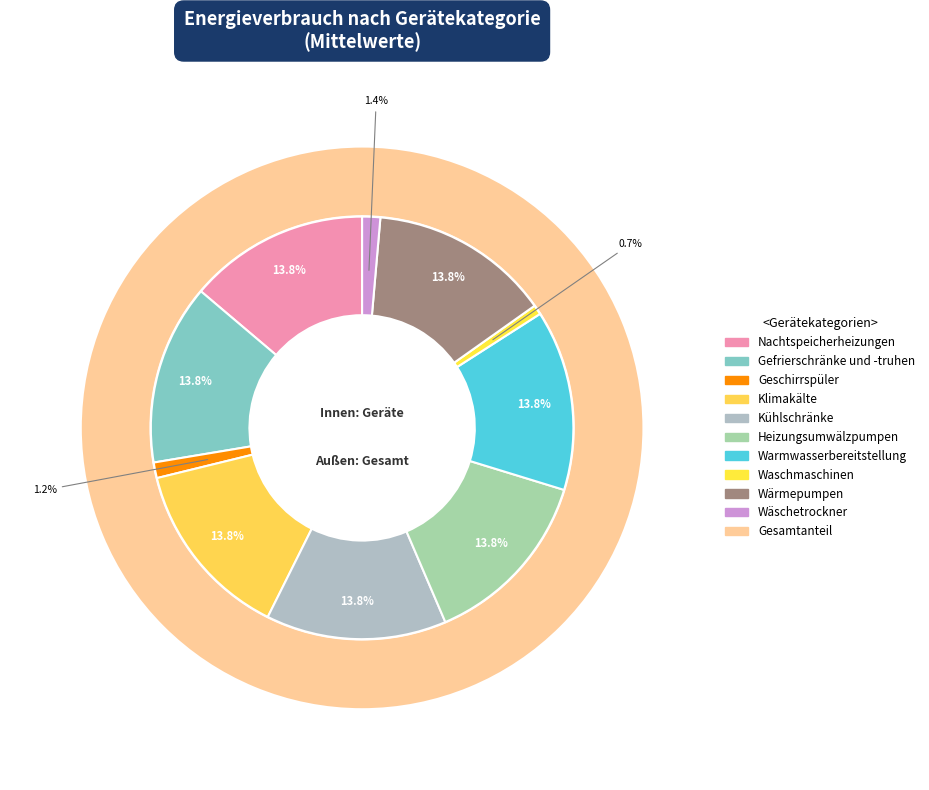

Does Heizungsumwälzpumpen account for over 50% of the chart?

No